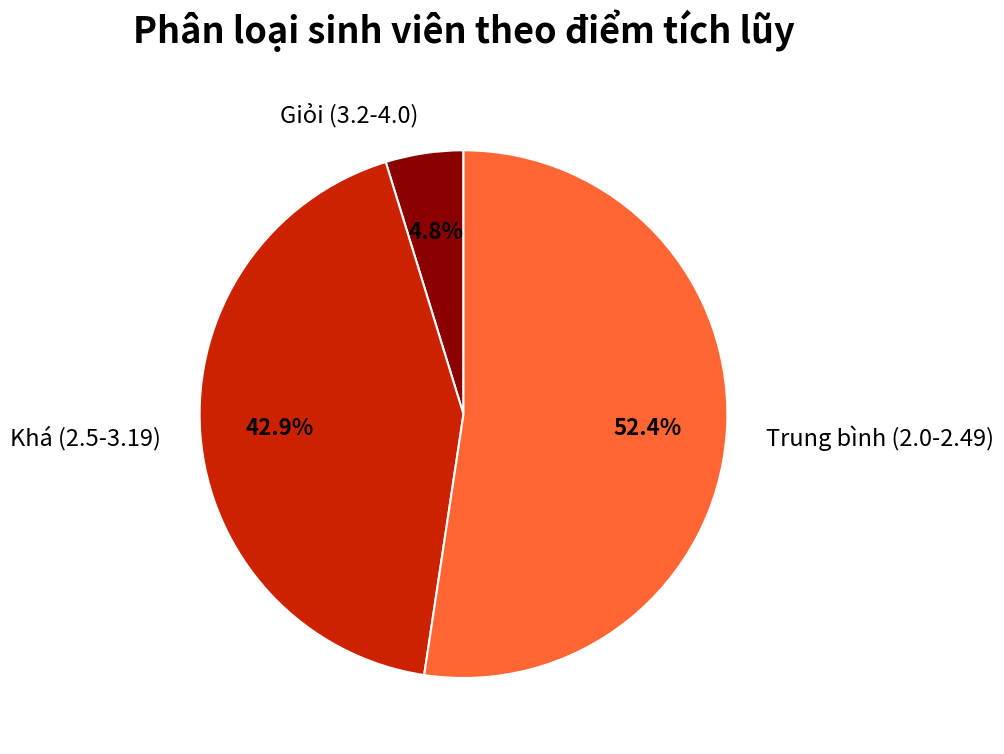

Is there any slice that represents more than half of the pie?

Yes